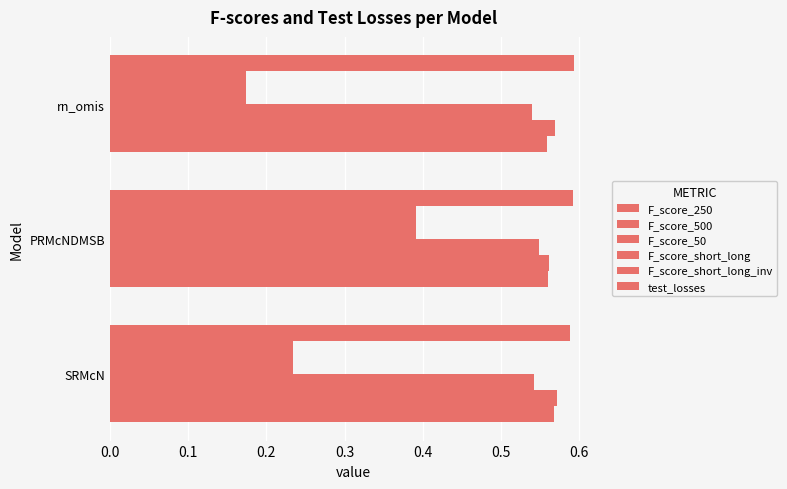

What is the highest value of the F_score_500 series?

0.6